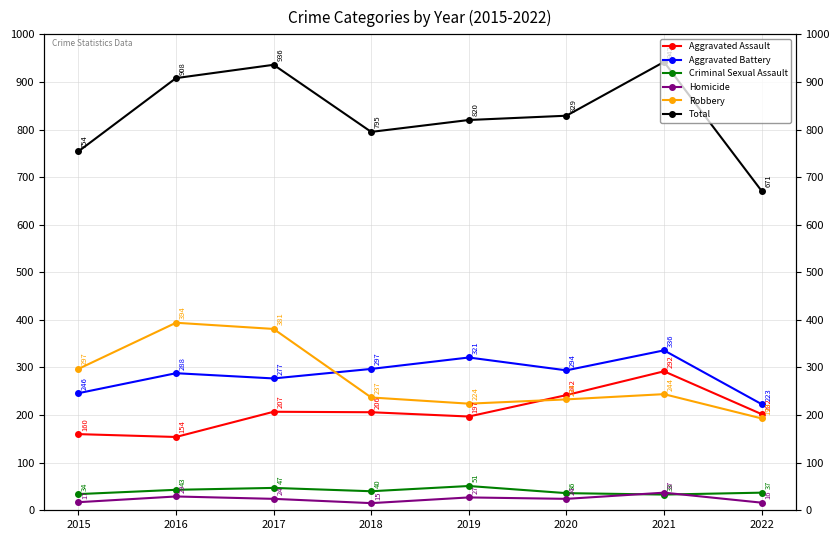

At which label does Total reach its minimum?

2022